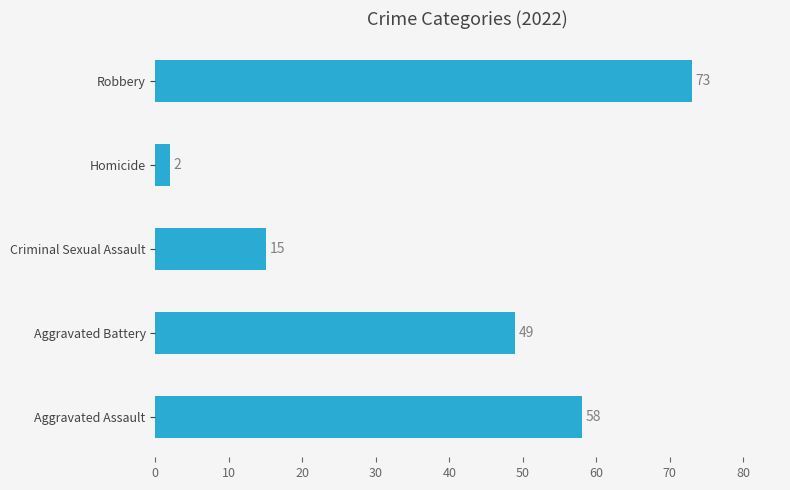

Approximately how many times larger is the value at Criminal Sexual Assault compared to Robbery?

0.2